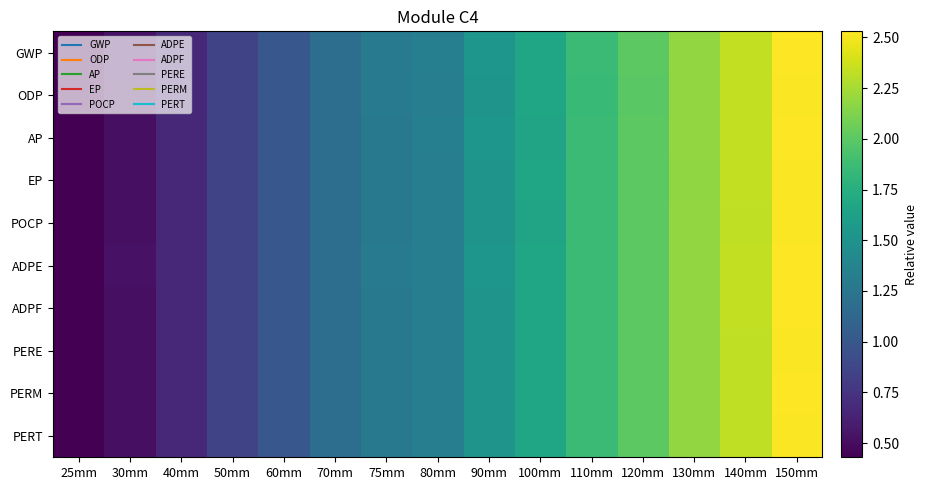

What is the total value across all series at 140mm?

23.4